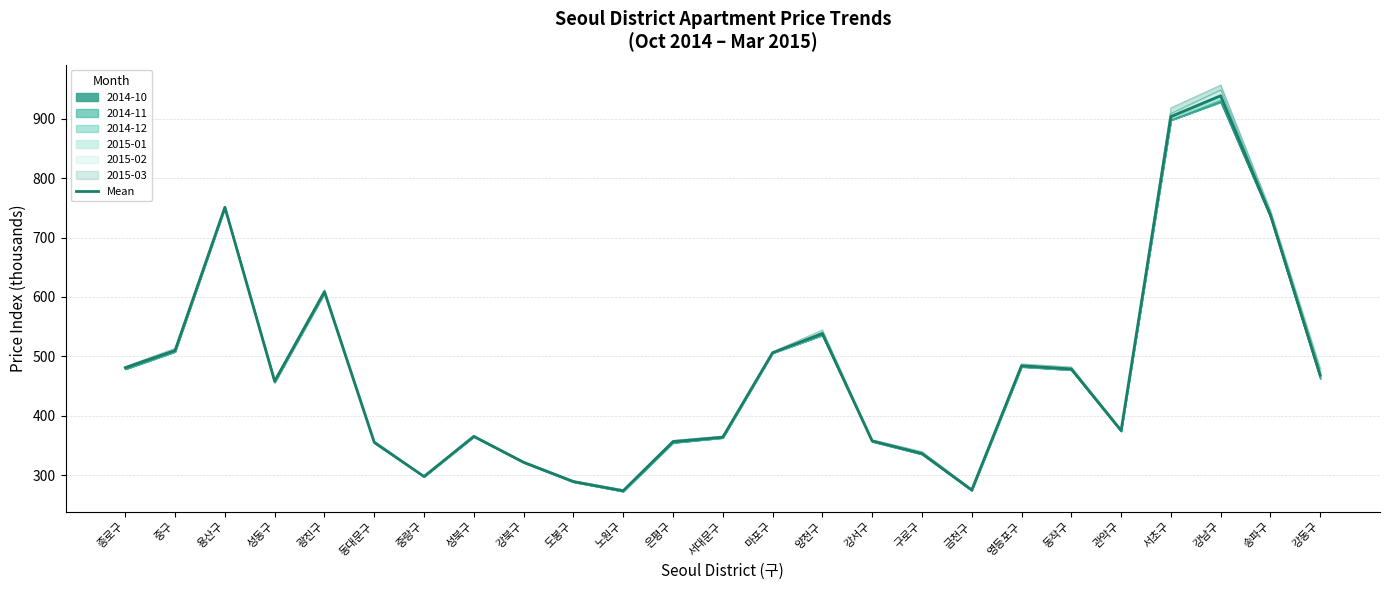

Which category has the highest value across all series?

강남구